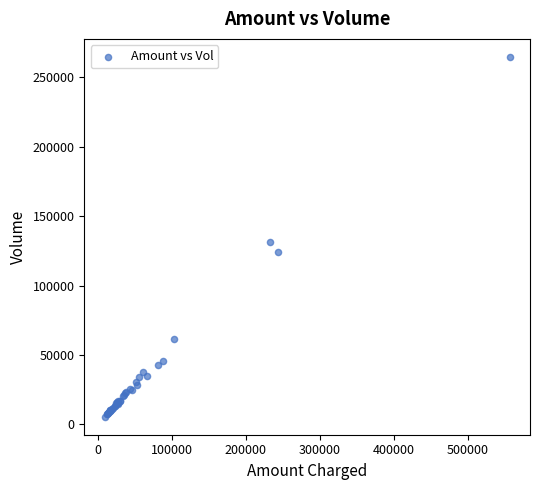

What Y value in the scatter plot is closest to 135125?

131714.0